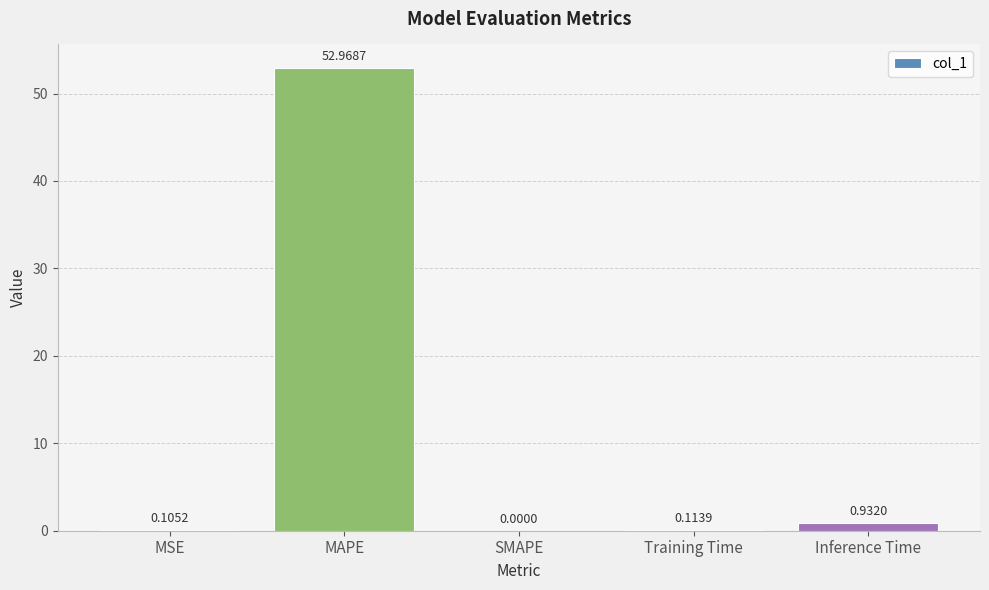

Which category has the highest value across all series?

MAPE